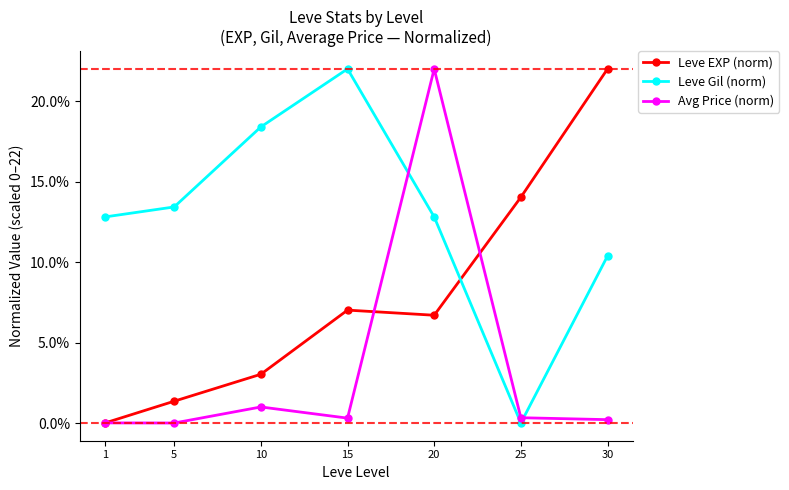

List the labels in order of Leve EXP (norm) value, smallest first.

1, 5, 10, 20, 15, 25, 30